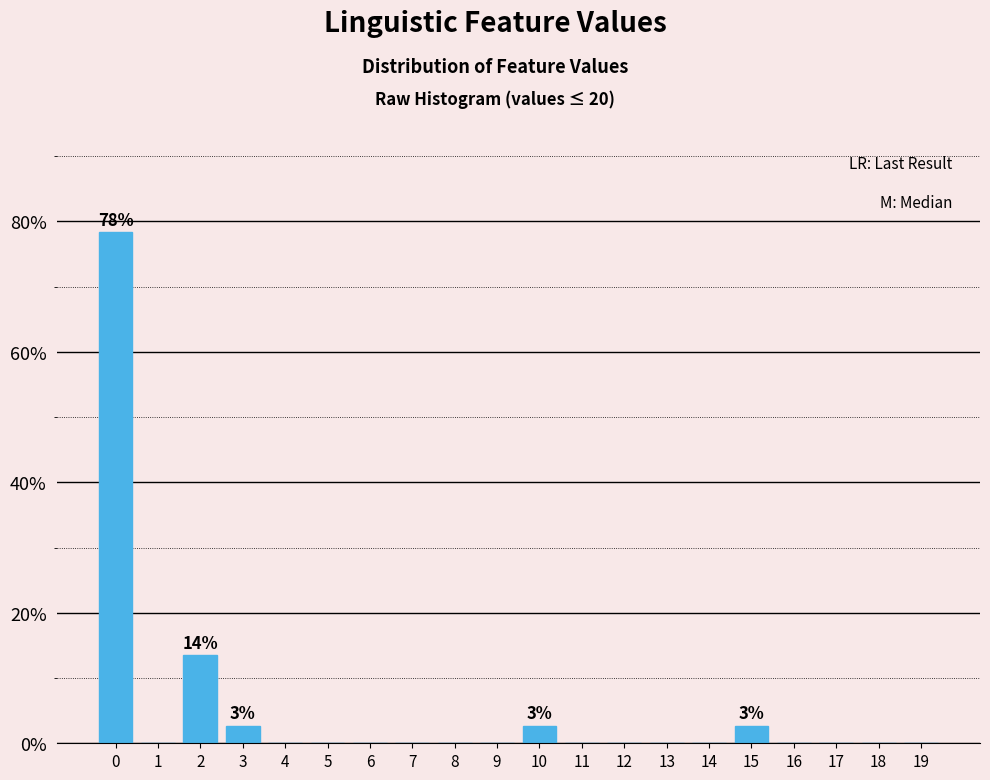

Reading left to right, what are all the values shown in this chart?

0=78.4	1=0.0	2=13.5	3=2.7	4=0.0	5=0.0	6=0.0	7=0.0	8=0.0	9=0.0	10=2.7	11=0.0	12=0.0	13=0.0	14=0.0	15=2.7	16=0.0	17=0.0	18=0.0	19=0.0